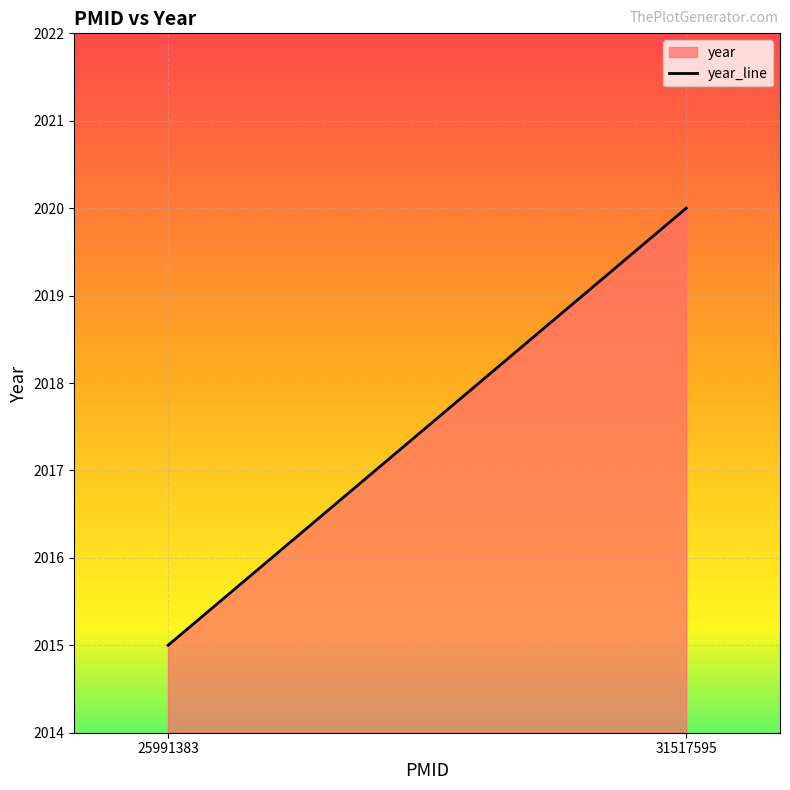

Between 31517595 and 25991383, which is larger?

31517595